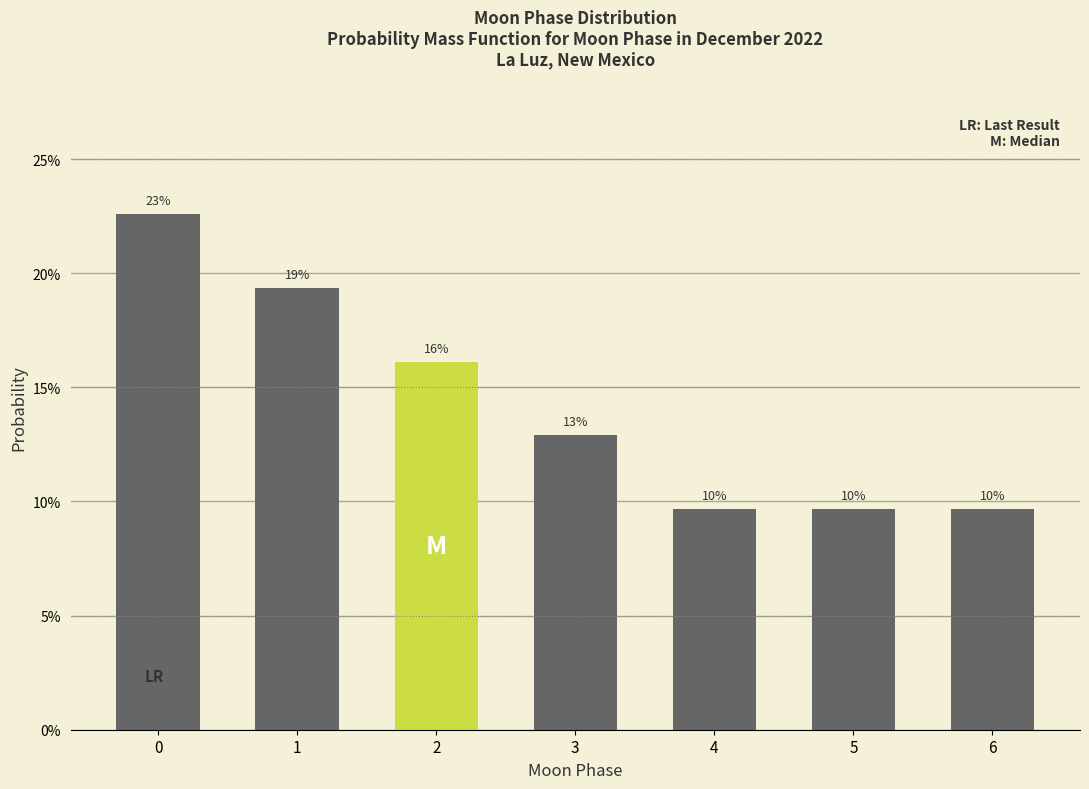

Does the chart contain any negative values?

No